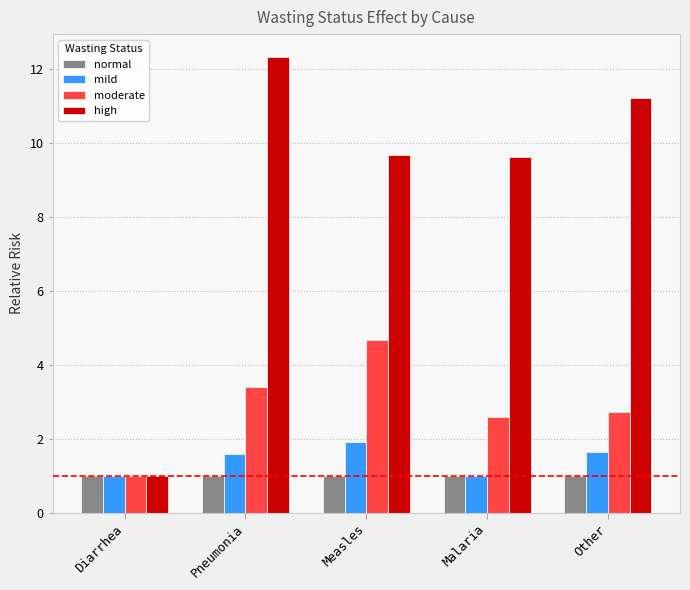

The mild series shows 1.0 at Diarrhea. True or false?

True